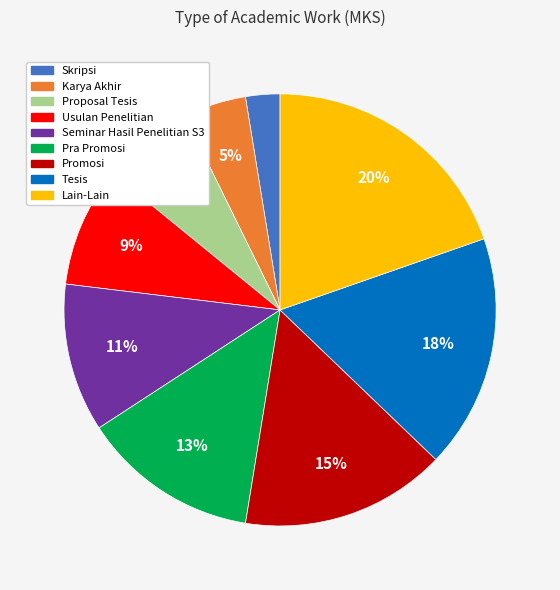

Is it true that Skripsi is 17% of the pie?

False